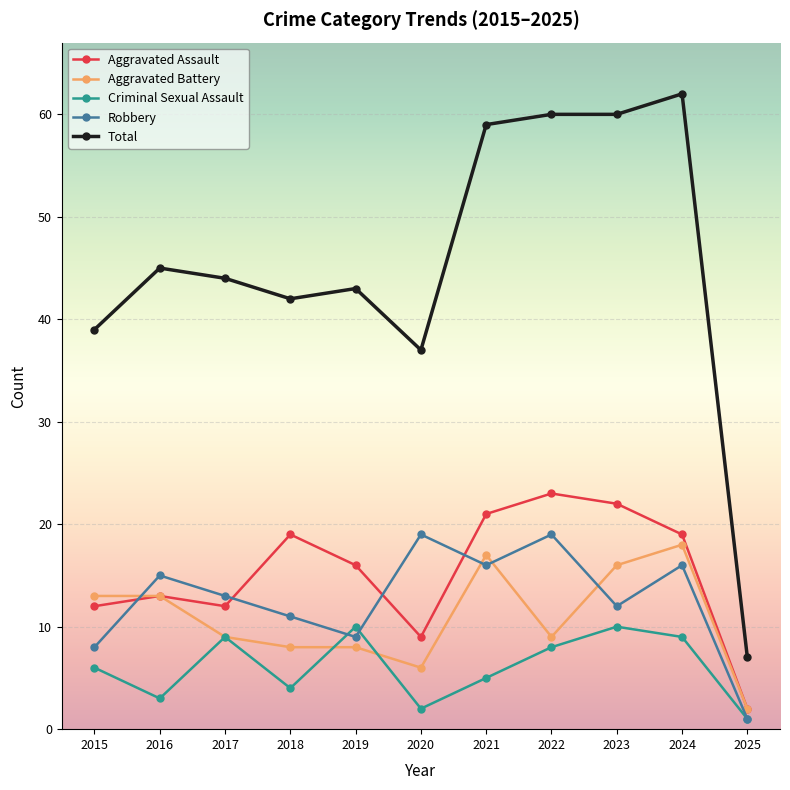

True or false: Aggravated Assault and Total intersect in this chart.

False